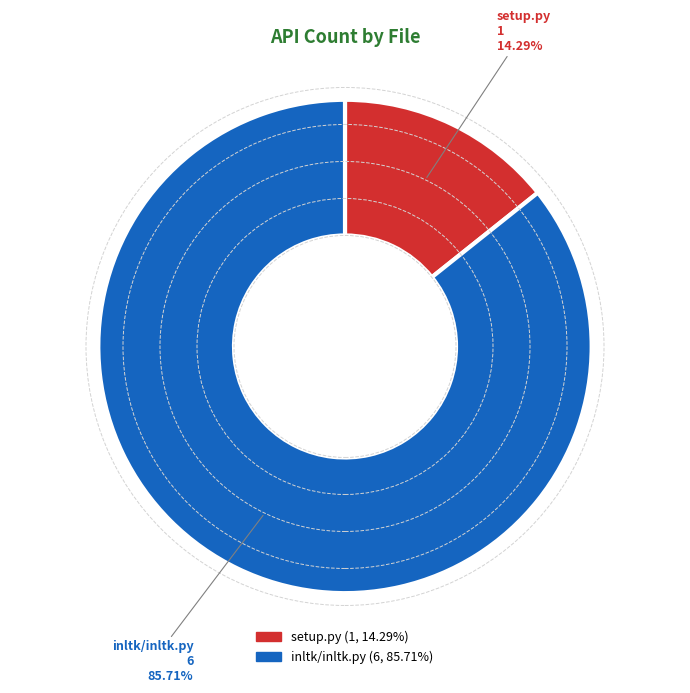

To the nearest percent, what is the difference between the largest and smallest slice percentages?

71%